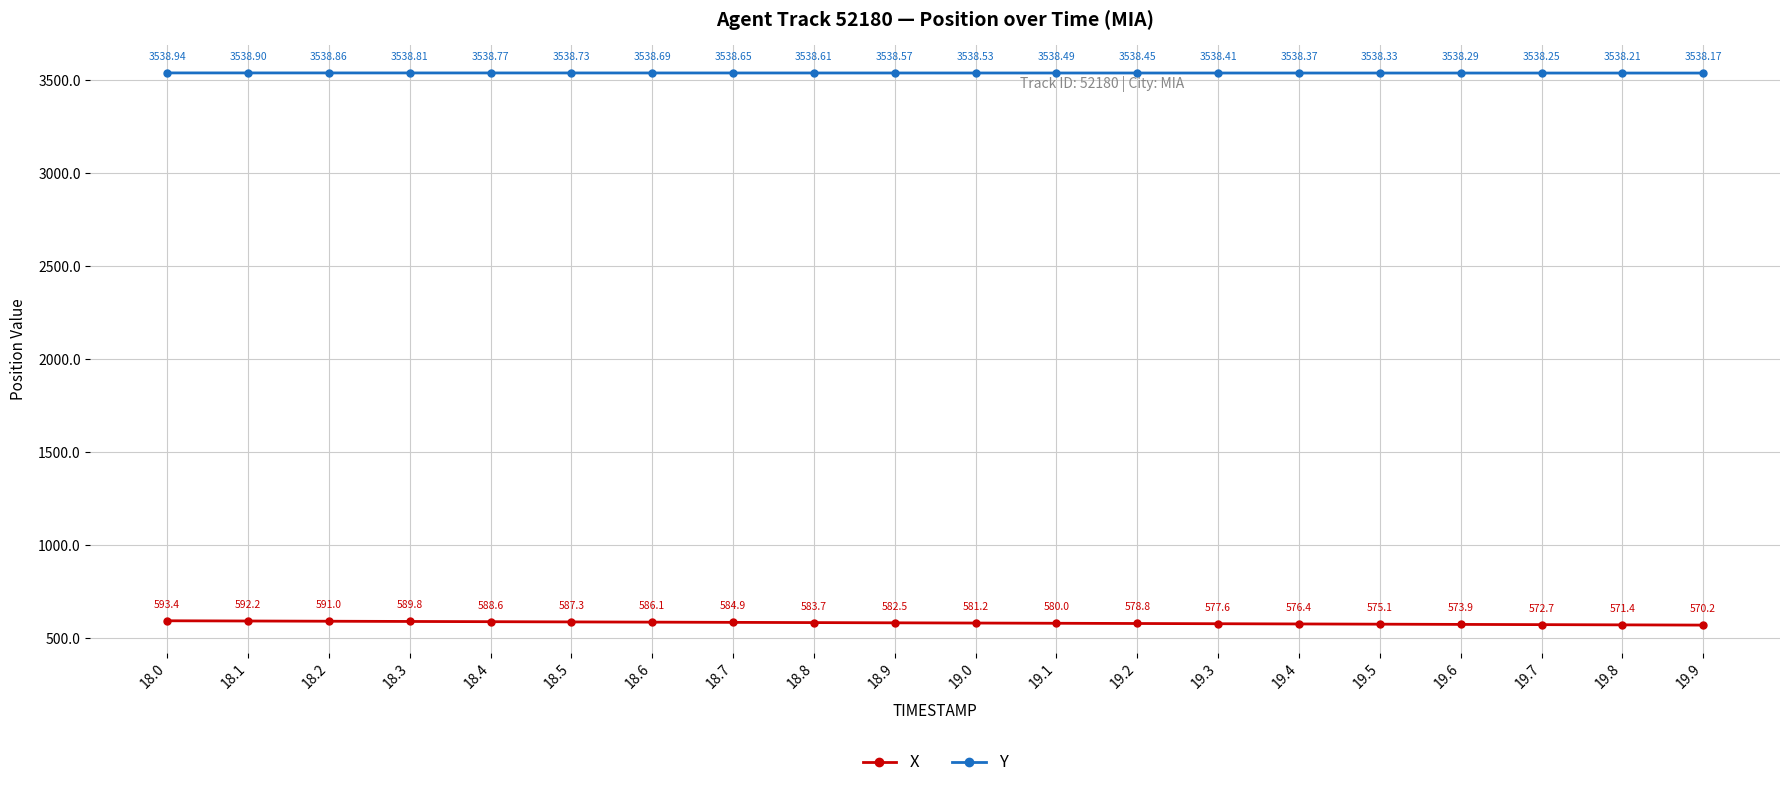

What is the label of the 3rd point from the right?

19.7